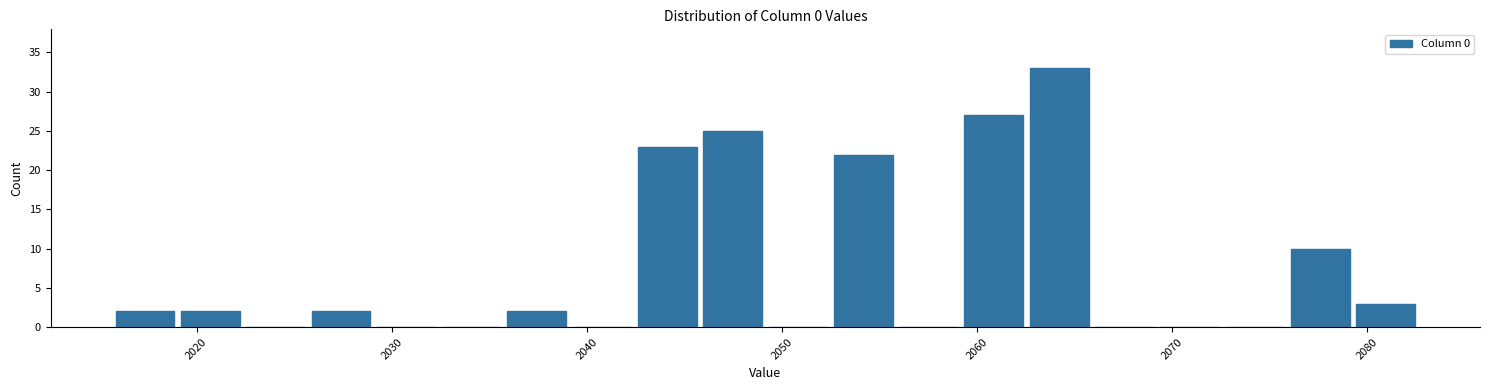

Around what value on the x-axis is the tallest bar? Give the approximate position of its centre, as read against the axis.

2064